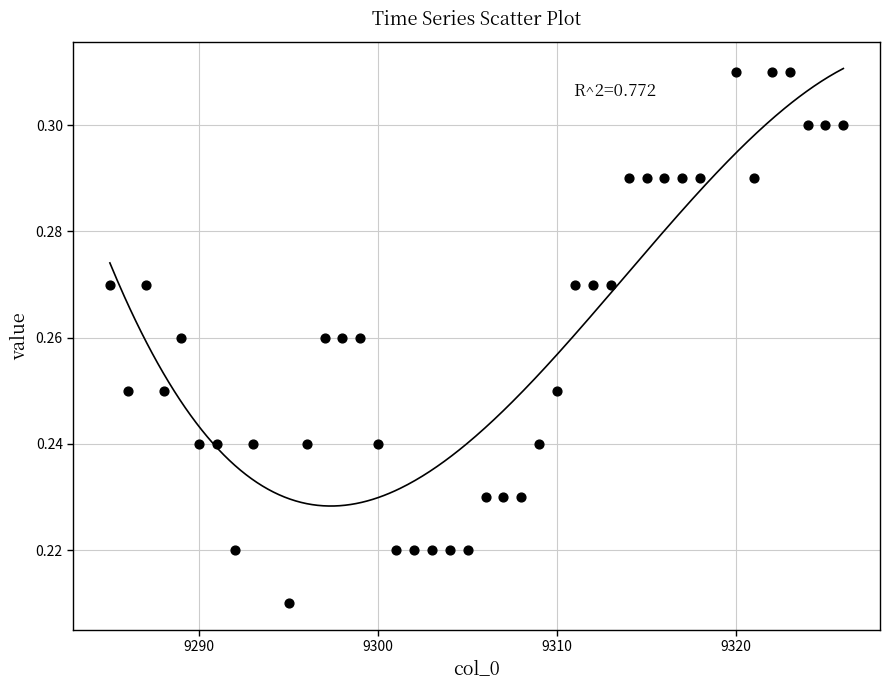

What is the range of X values (max minus min)?

41.0